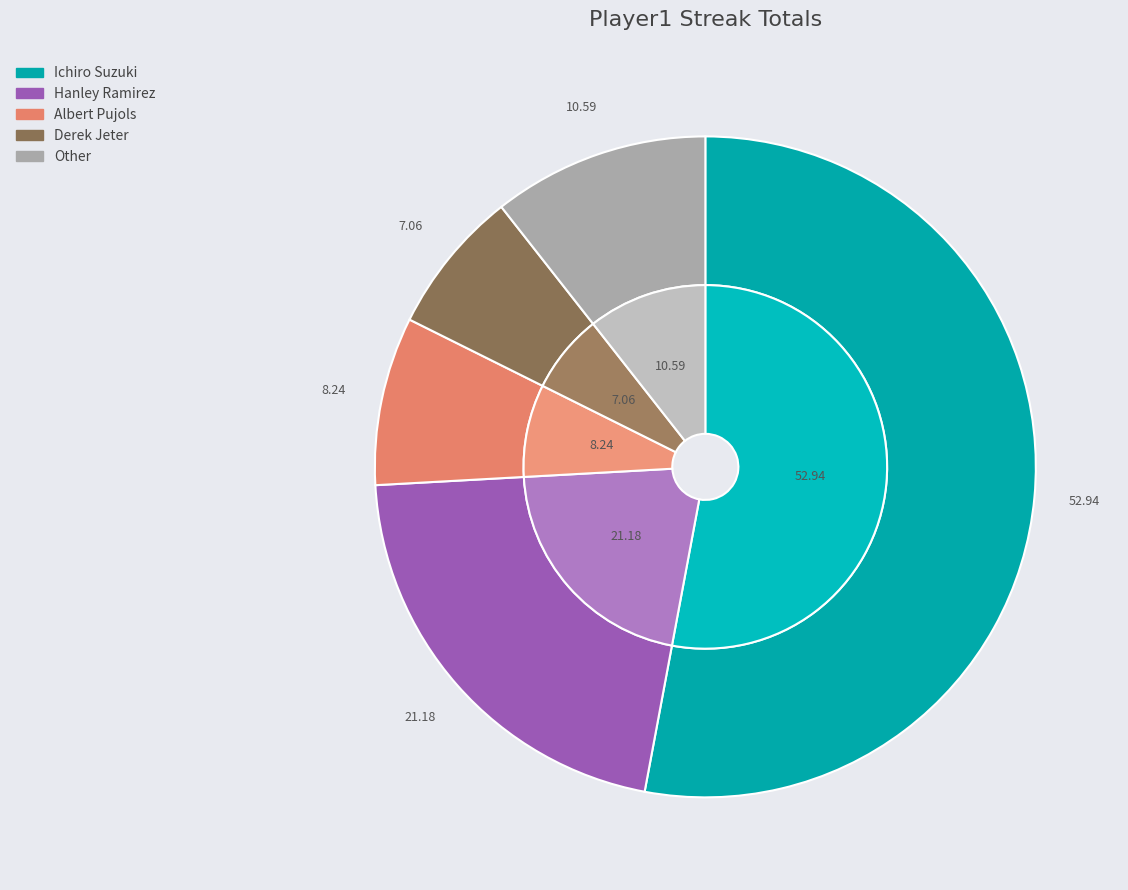

Approximately how many times larger is the value at Derek Jeter compared to Albert Pujols?

0.9